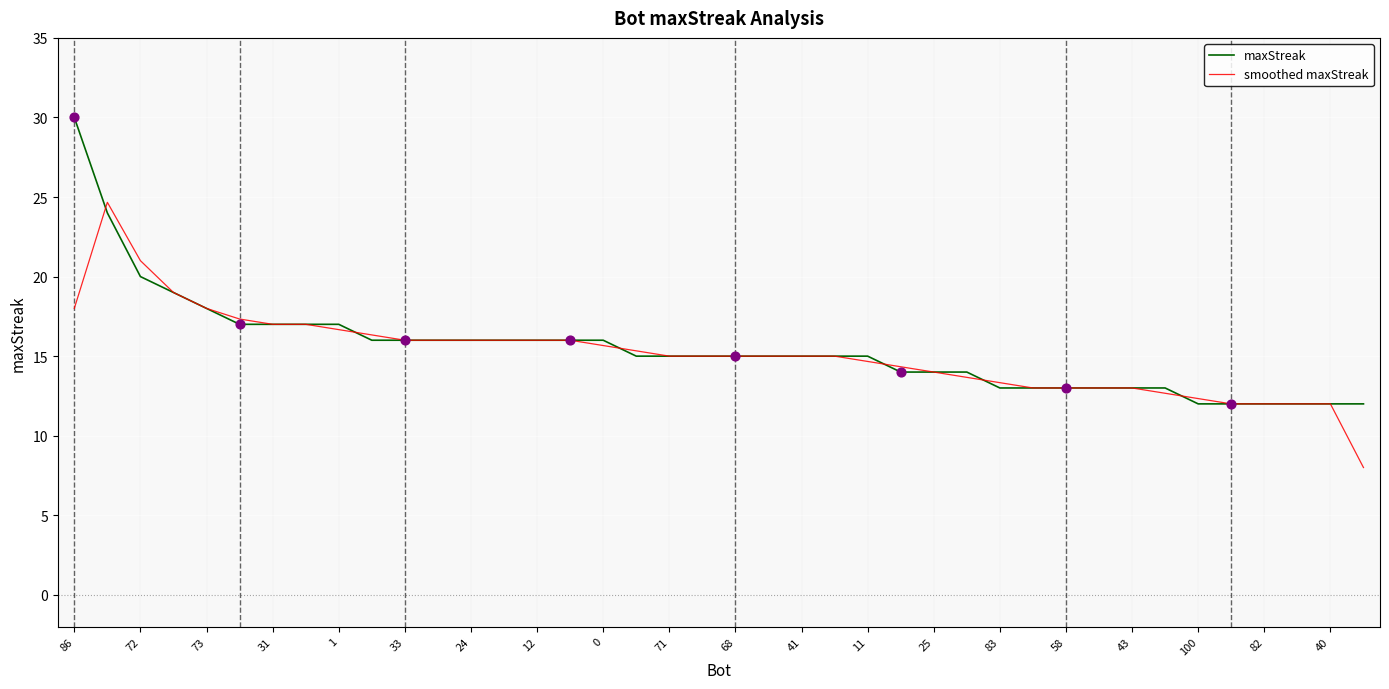

Which series has the largest range (max minus min)?

maxStreak